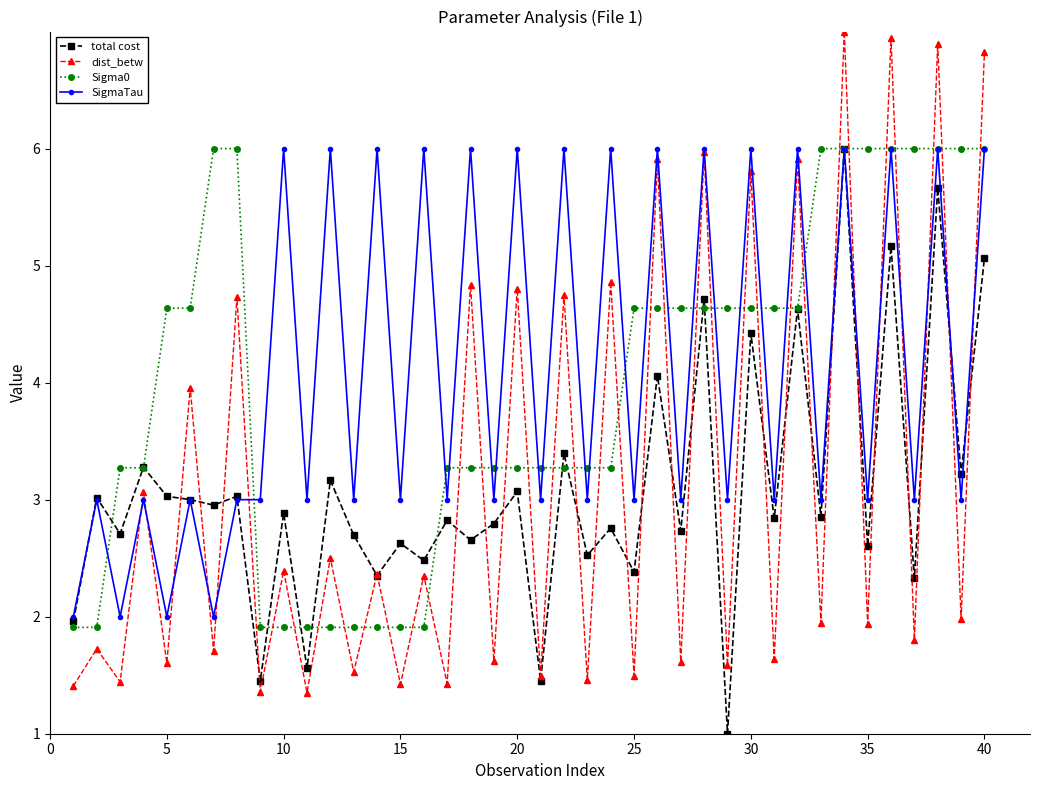

True or false: dist_betw and Sigma0 intersect in this chart.

True